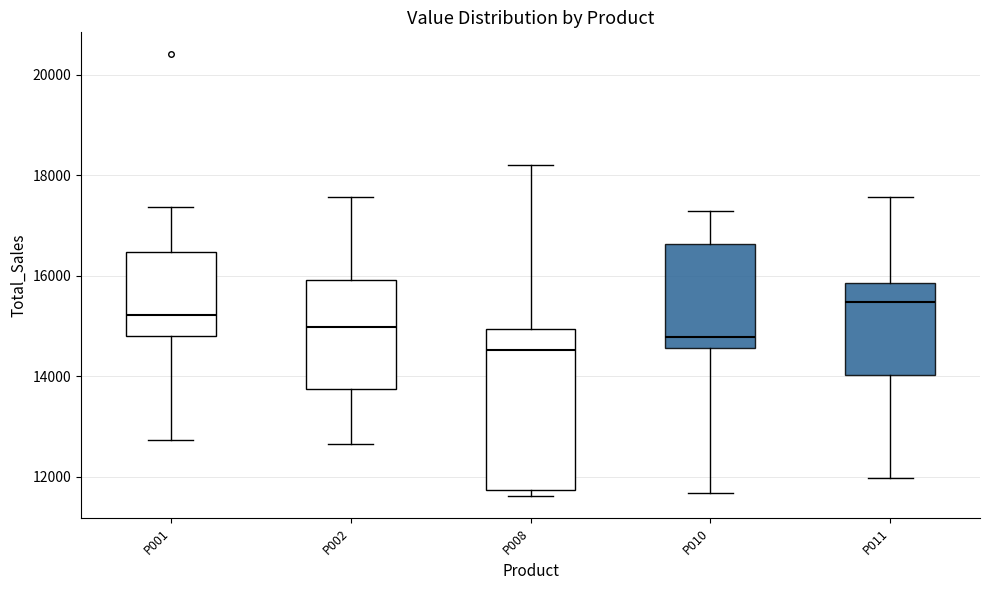

Comparing the boxes themselves (not the whiskers), which one is the tallest?

P008